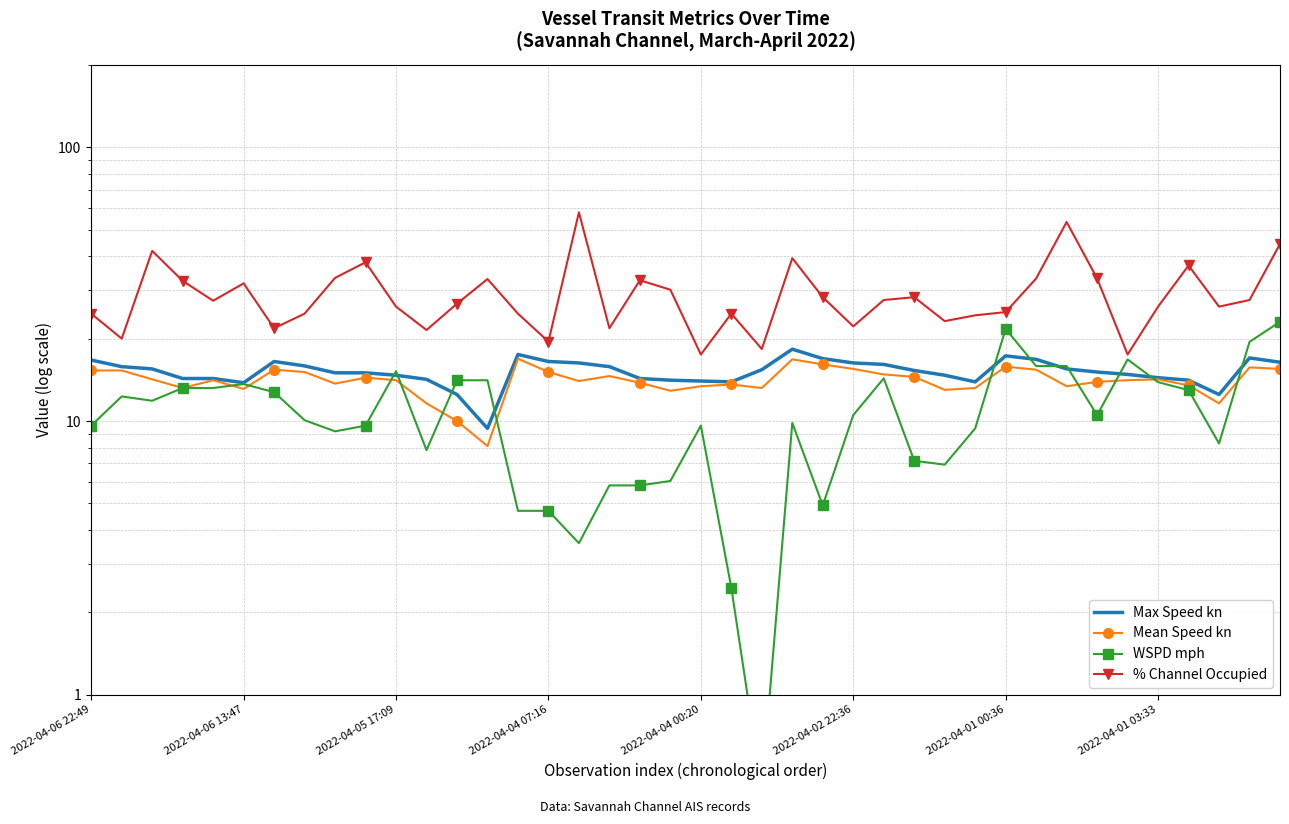

How many distinct data groups are displayed?

4